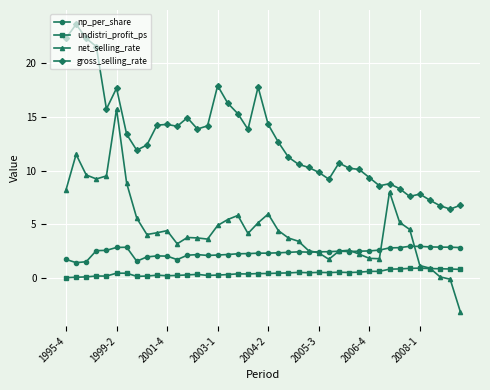

What is the greatest value displayed?

23.6